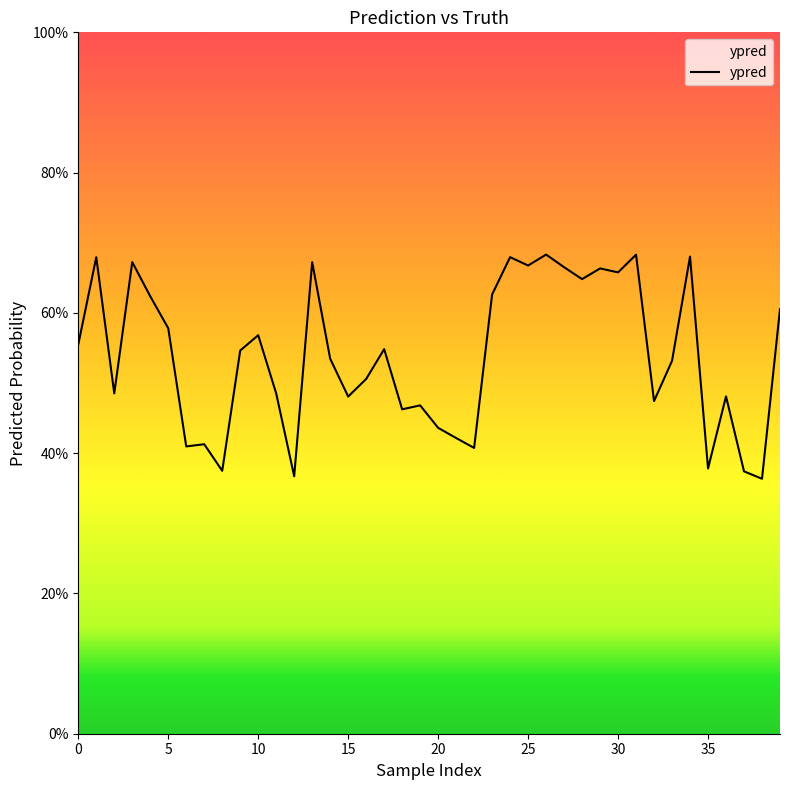

Reading left to right, extract all data points from this chart.

0.6	0.7	0.5	0.7	0.6	0.6	0.4	0.4	0.4	0.5	0.6	0.5	0.4	0.7	0.5	0.5	0.5	0.5	0.5	0.5	0.4	0.4	0.4	0.6	0.7	0.7	0.7	0.7	0.6	0.7	0.7	0.7	0.5	0.5	0.7	0.4	0.5	0.4	0.4	0.6